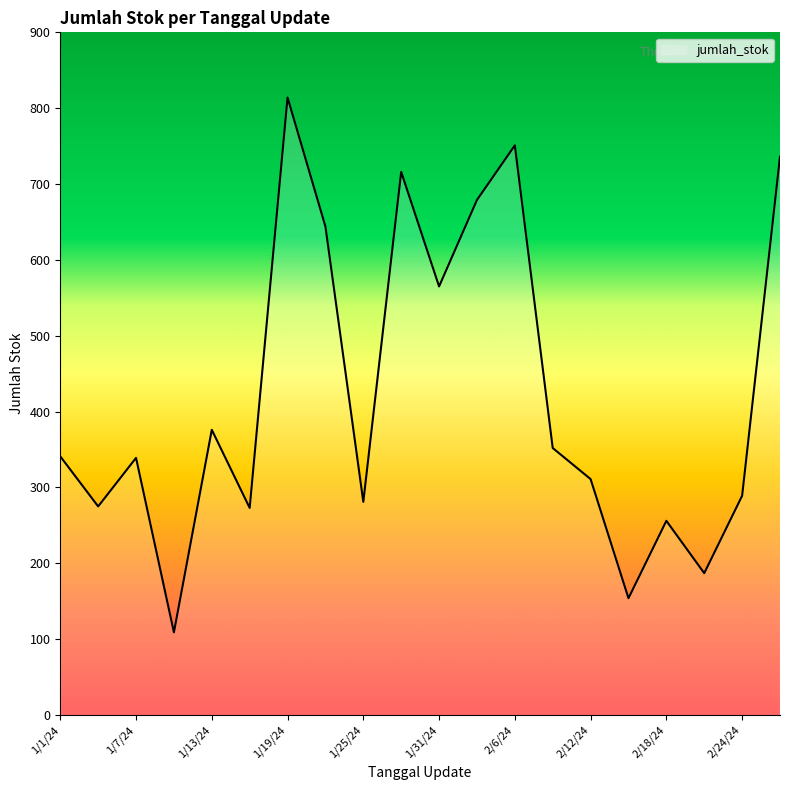

What is the smallest value displayed?

109